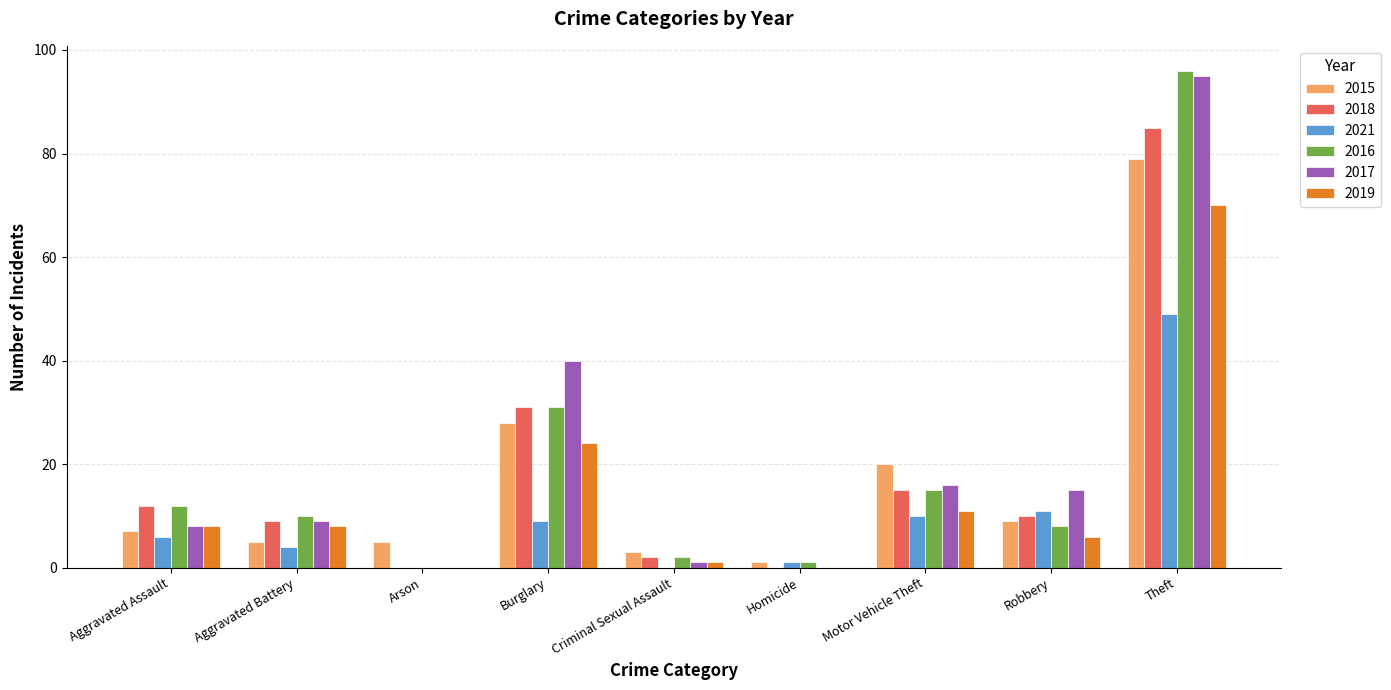

What are all the series names shown in the legend?

2015, 2018, 2021, 2016, 2017, 2019